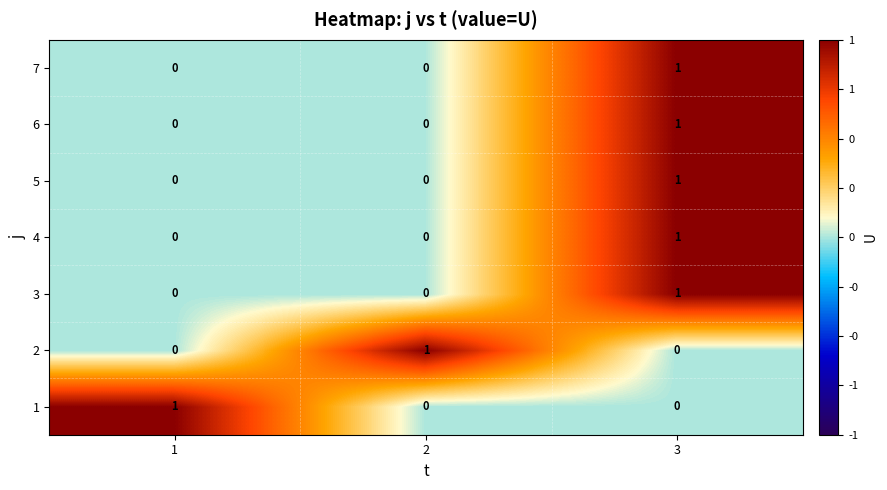

What is the total value across all series at 1?

1